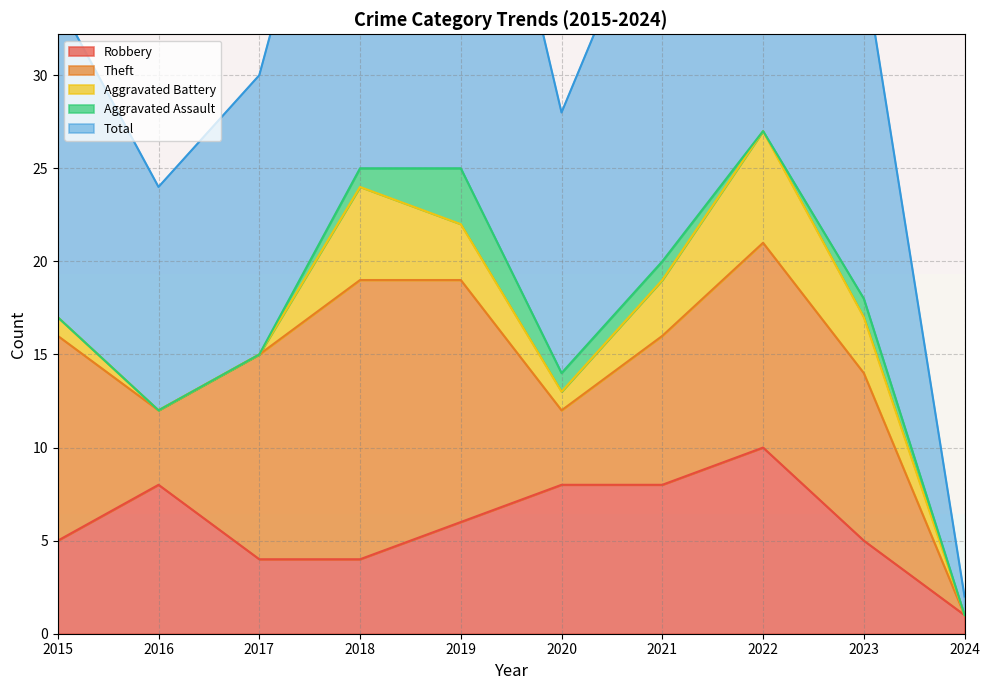

Which series changed the most between 2018 and 2020?

Theft